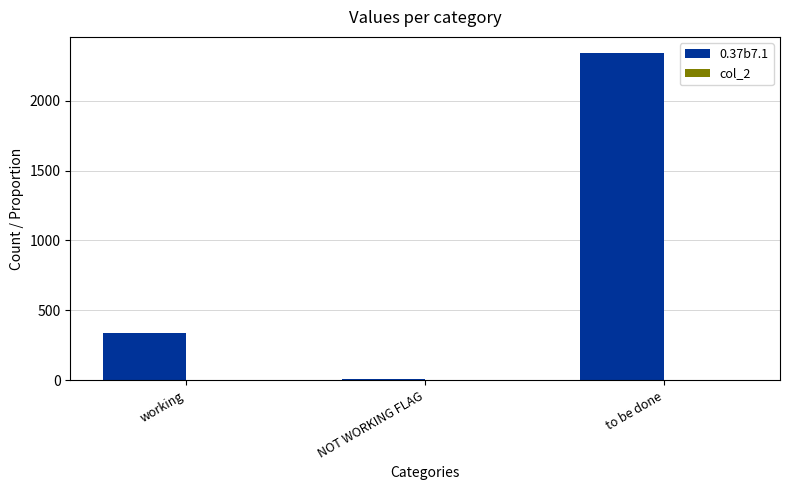

Which series has the largest range (max minus min)?

0.37b7.1